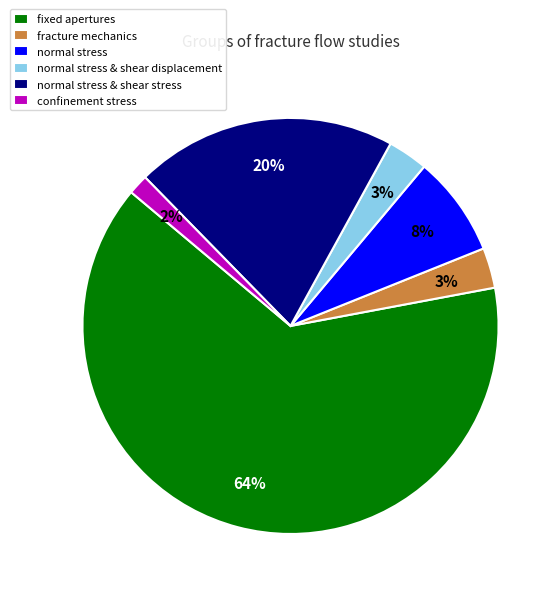

To the nearest percent, what is the difference between the largest and smallest slice percentages?

62%